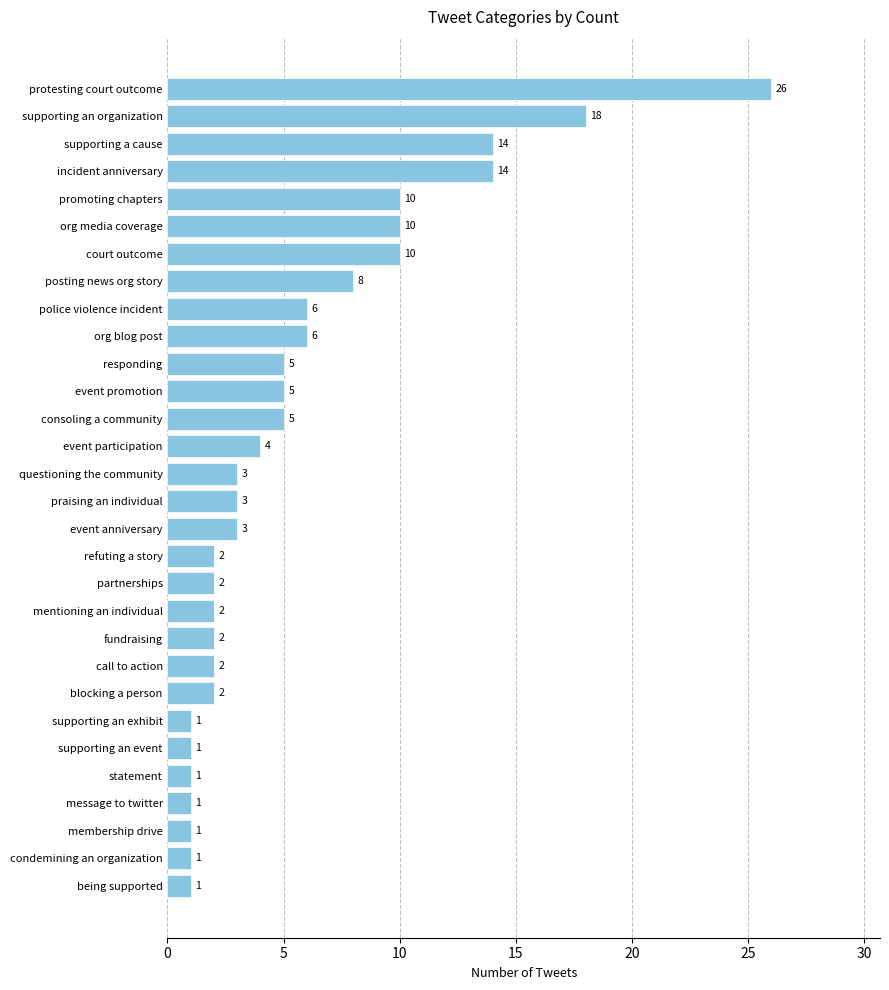

Count the number of categories in the chart.

30